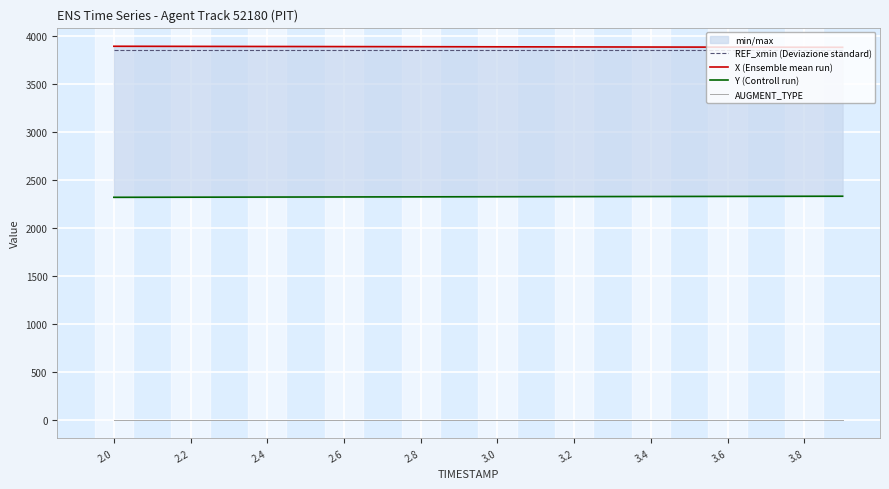

The value of REF_xmin (Deviazione standard) at 2.2 is 6278.4. True or false?

False